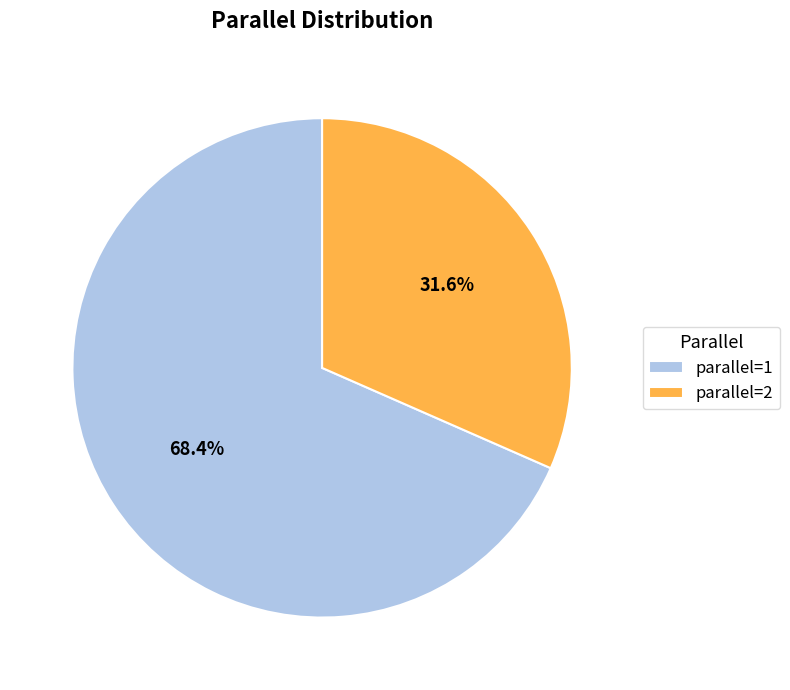

How many segments does this pie chart have?

2